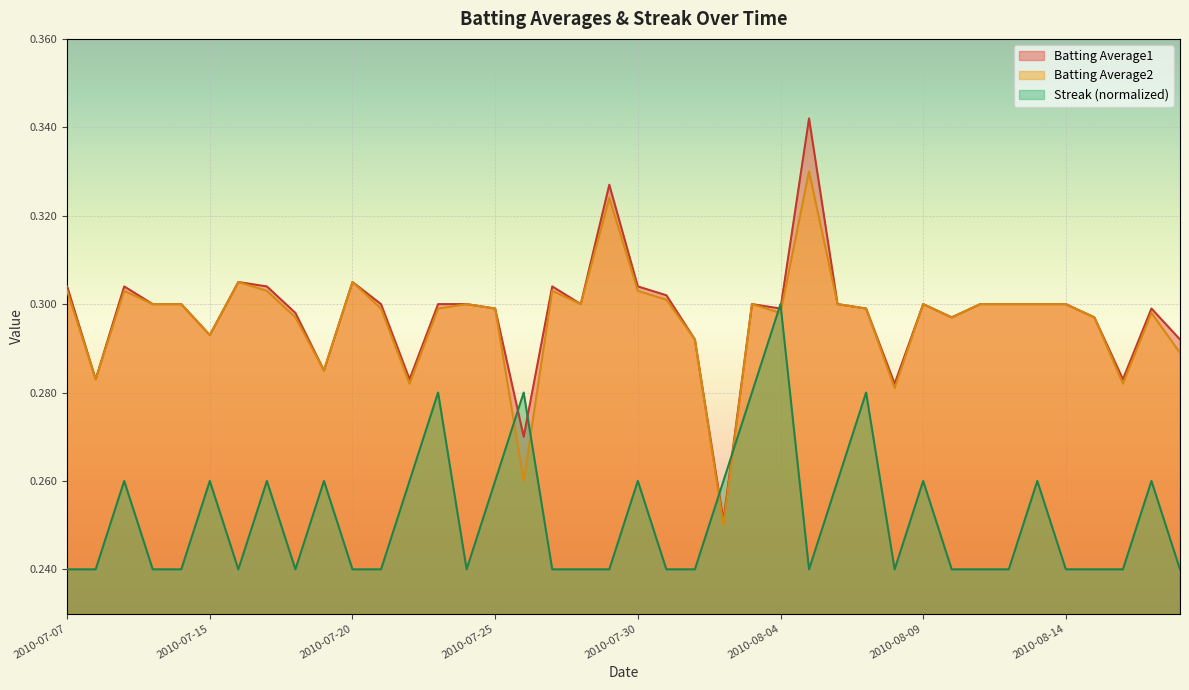

Which series has the widest spread of values?

Batting Average1